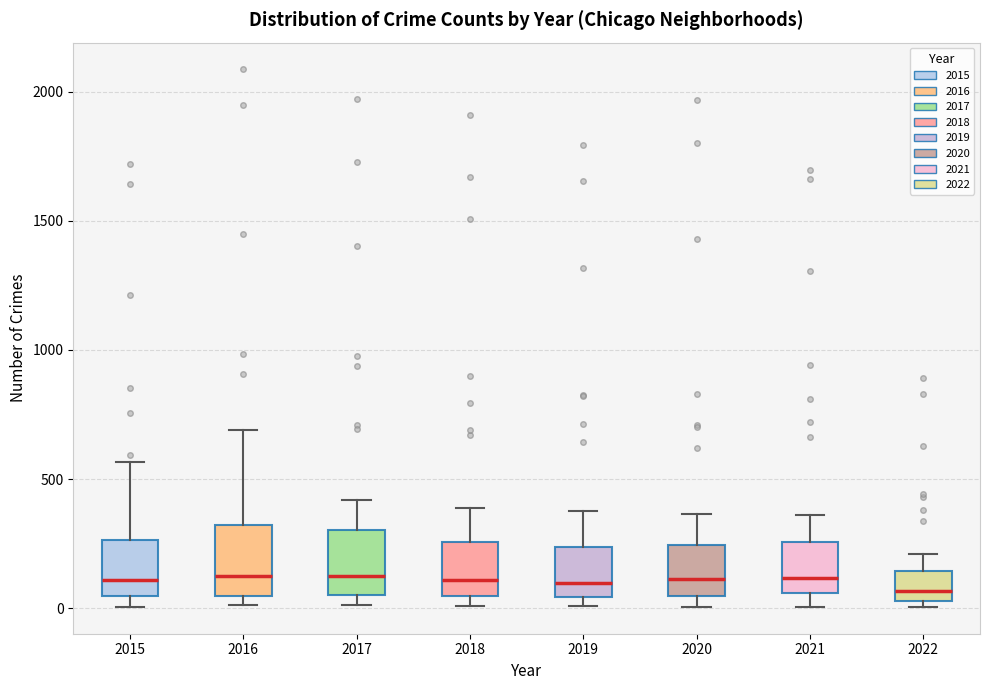

Where does the median line of the box at x = 2016 sit on the y-axis? The values are not printed on the chart, so give them approximately, as read against the axis.

150